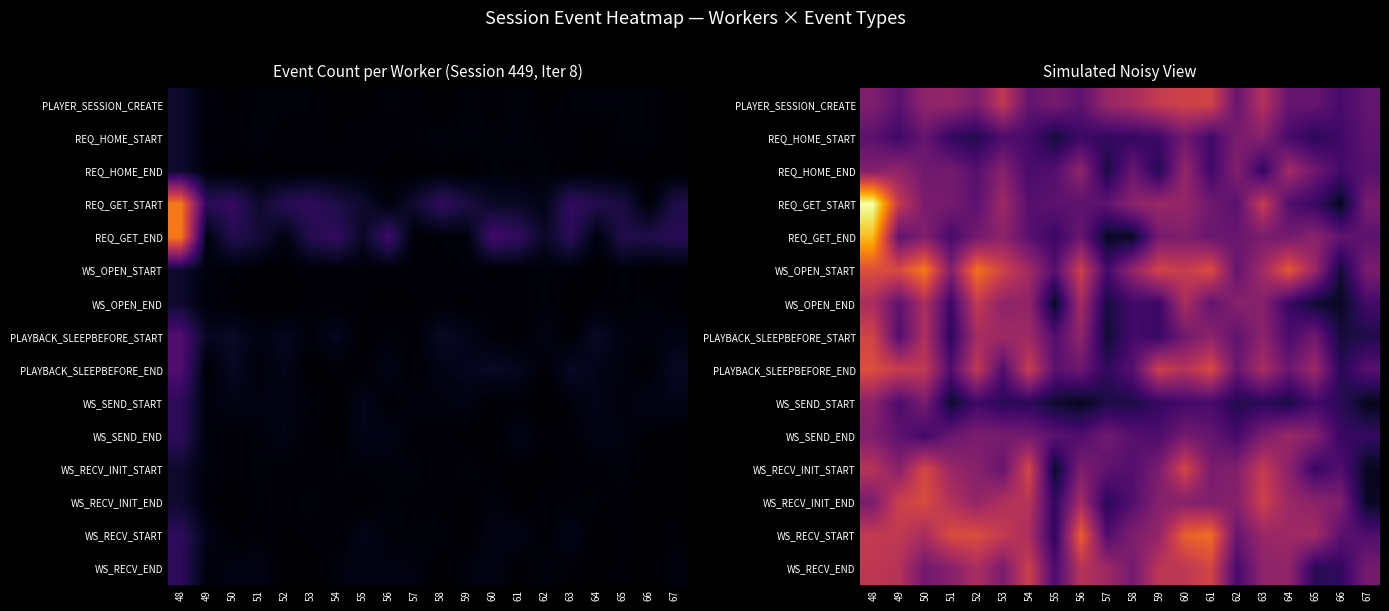

At which label does PLAYBACK_SLEEPBEFORE_END first exceed 5?

48